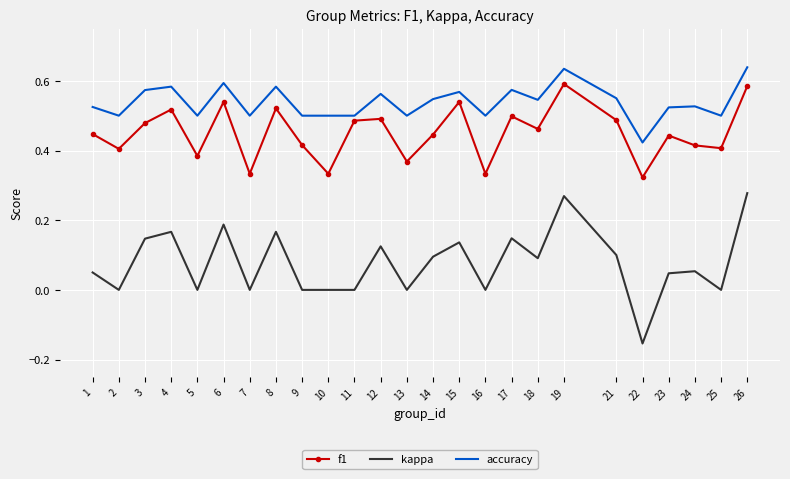

True or false: f1 has more than 1 interior local peaks.

True